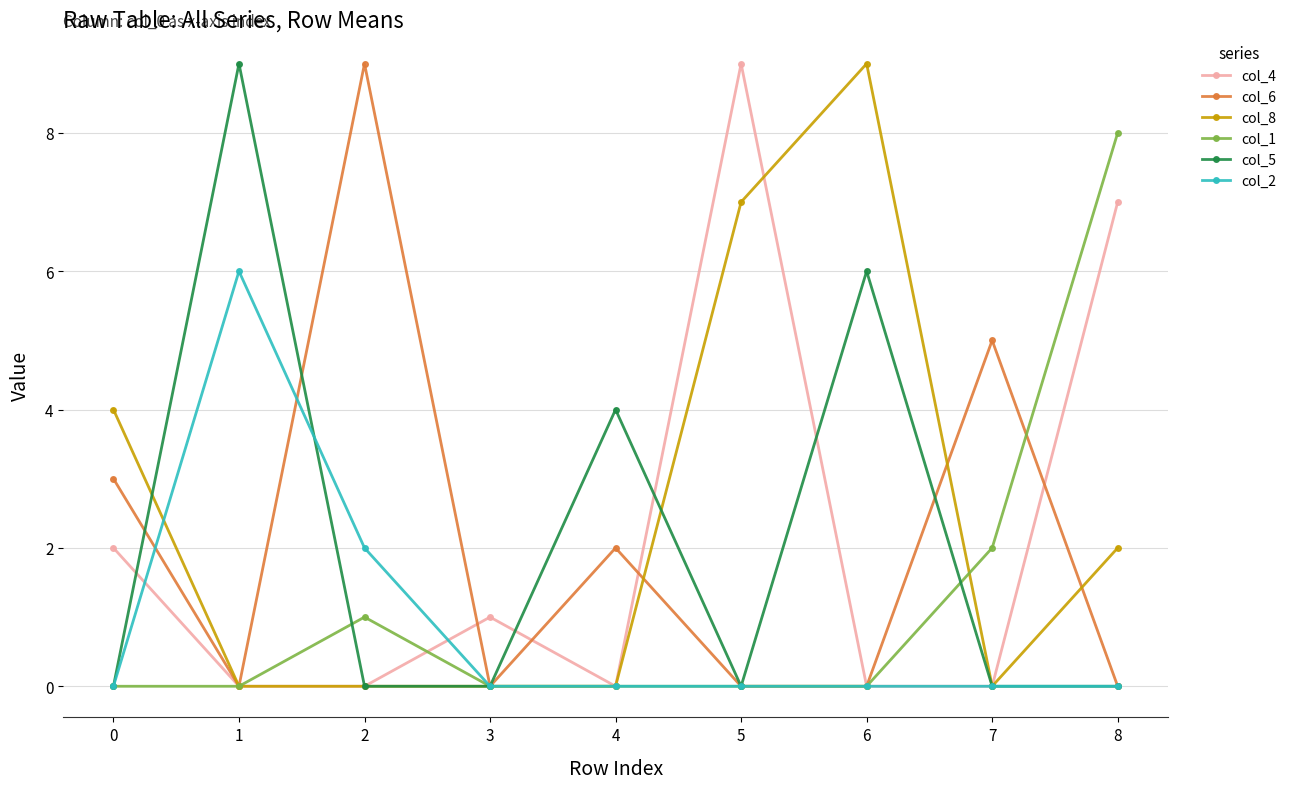

How many lines are shown in the chart?

6